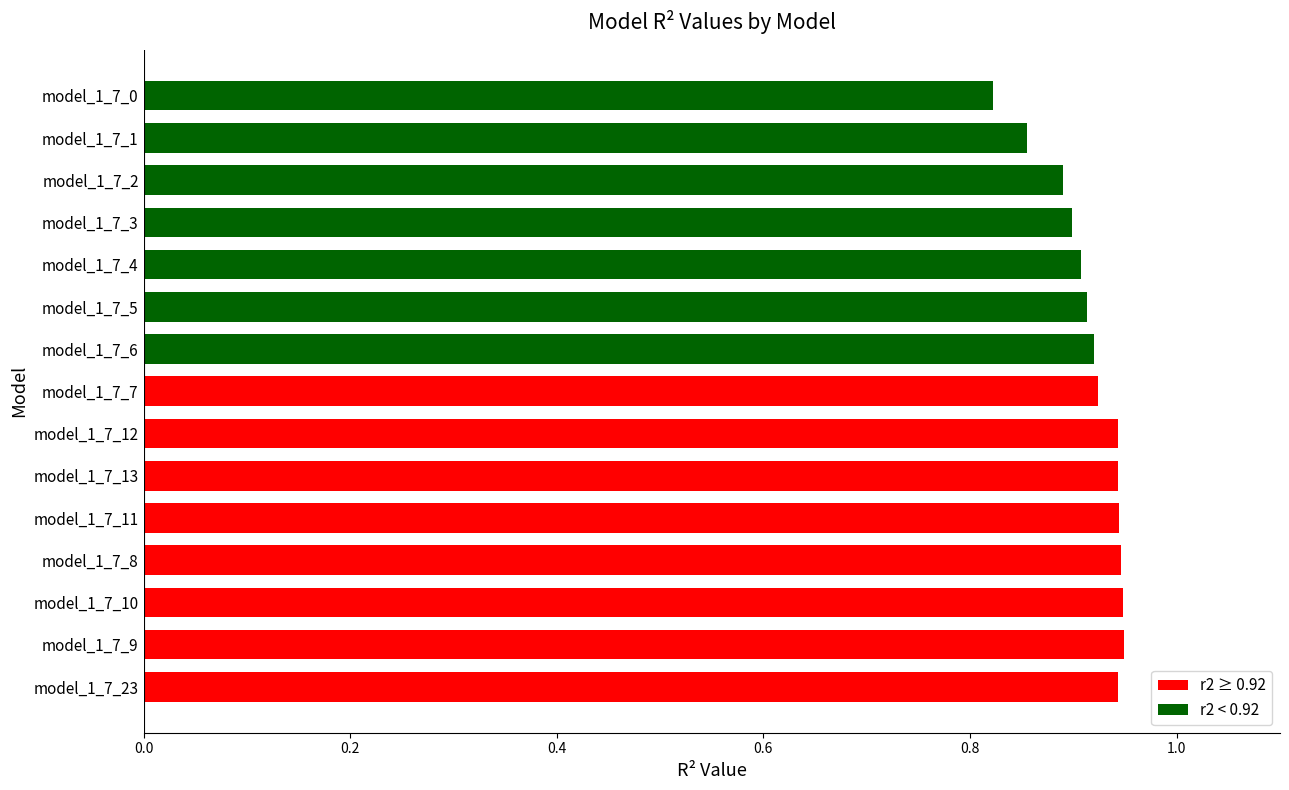

What is the sum of the values at model_1_7_10 and model_1_7_0?

1.8